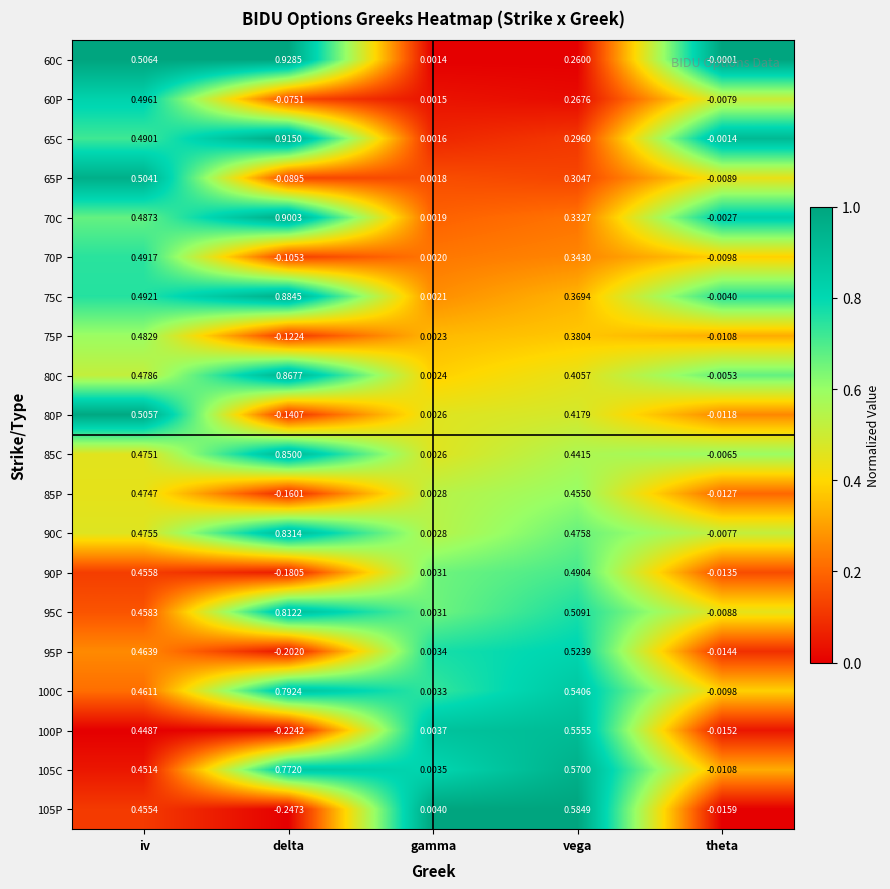

At which category is the sum across all series the highest?

iv